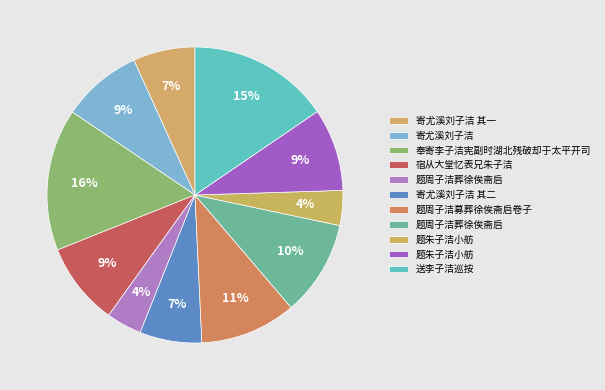

How many slices are in this pie chart?

11